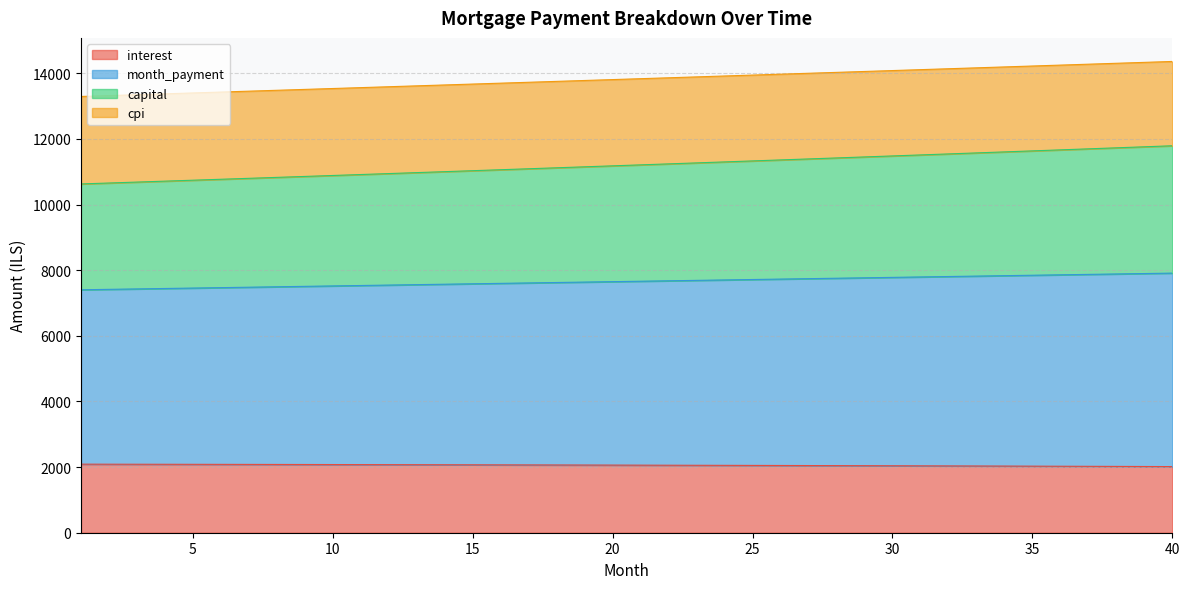

The interest series shows 2015.1 at 40. True or false?

True